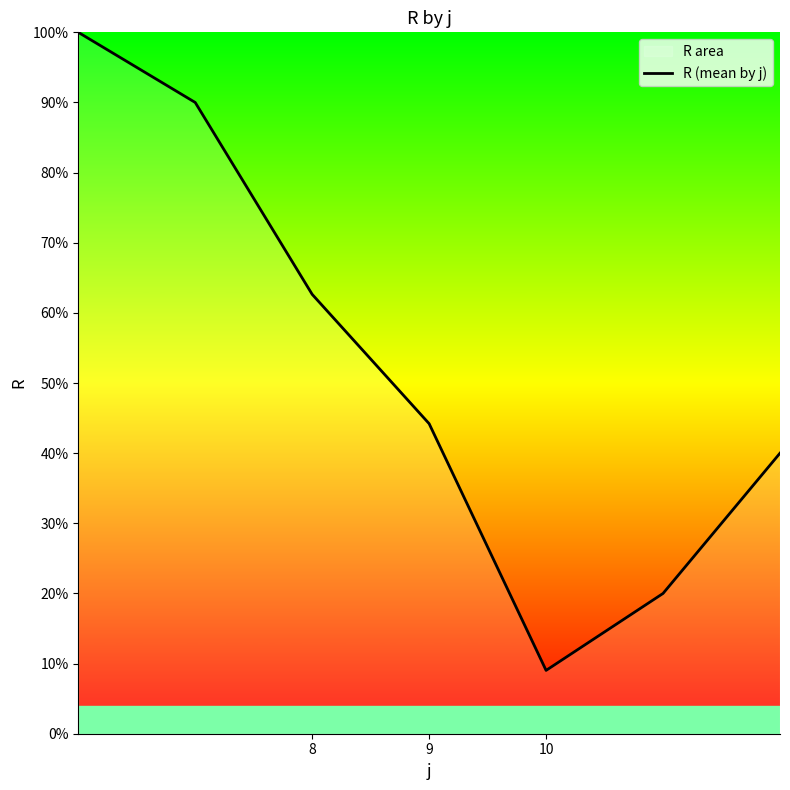

Which label corresponds to the smallest value in the chart?

10